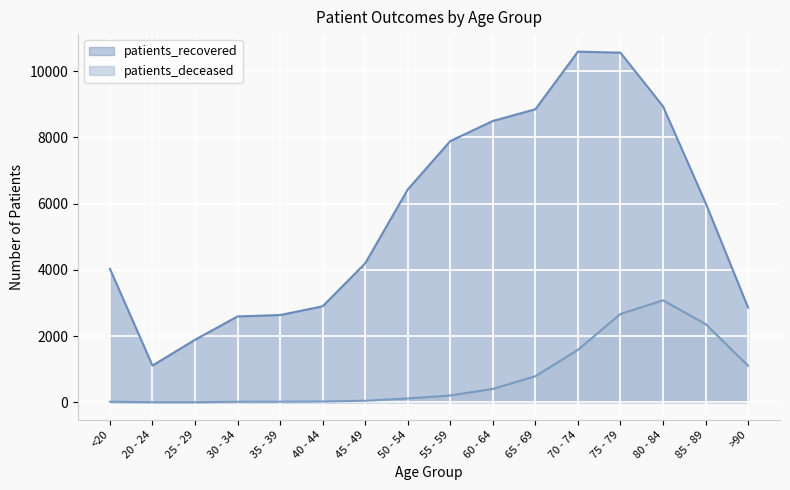

Read the patients_recovered value at 35 - 39, to the nearest 10.

2640